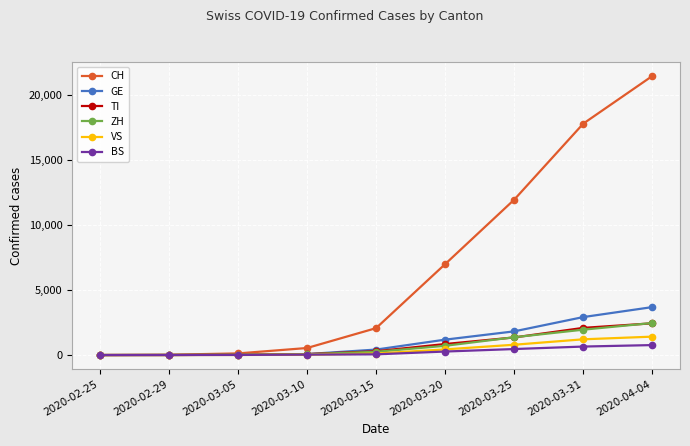

Which series has the largest total across all categories?

CH